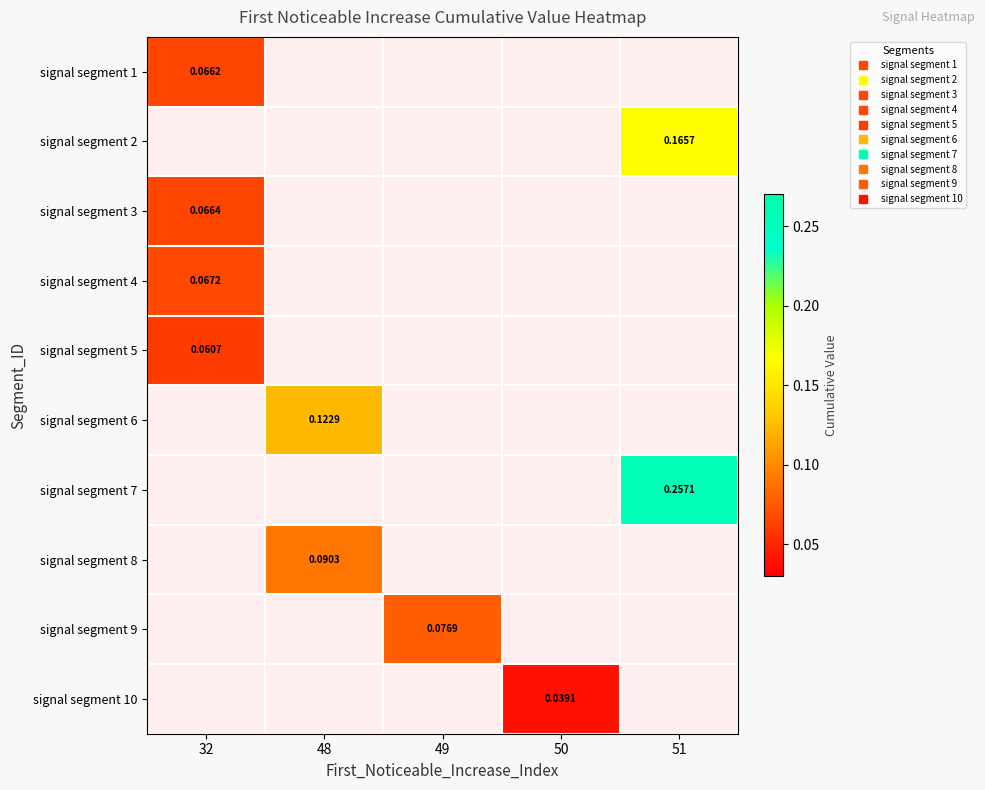

At which category does the chart reach its peak across all series?

51